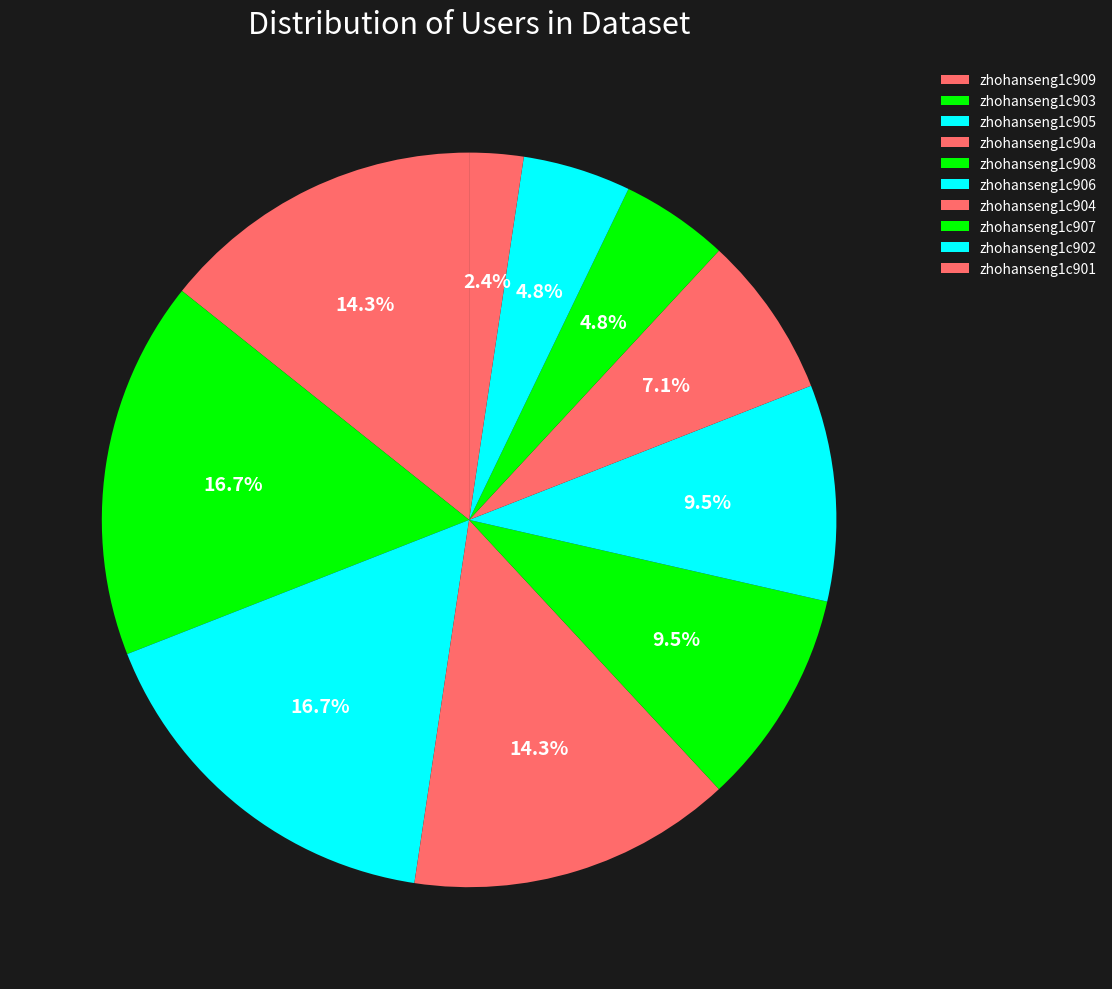

To the nearest percent, what is the average slice percentage?

10%